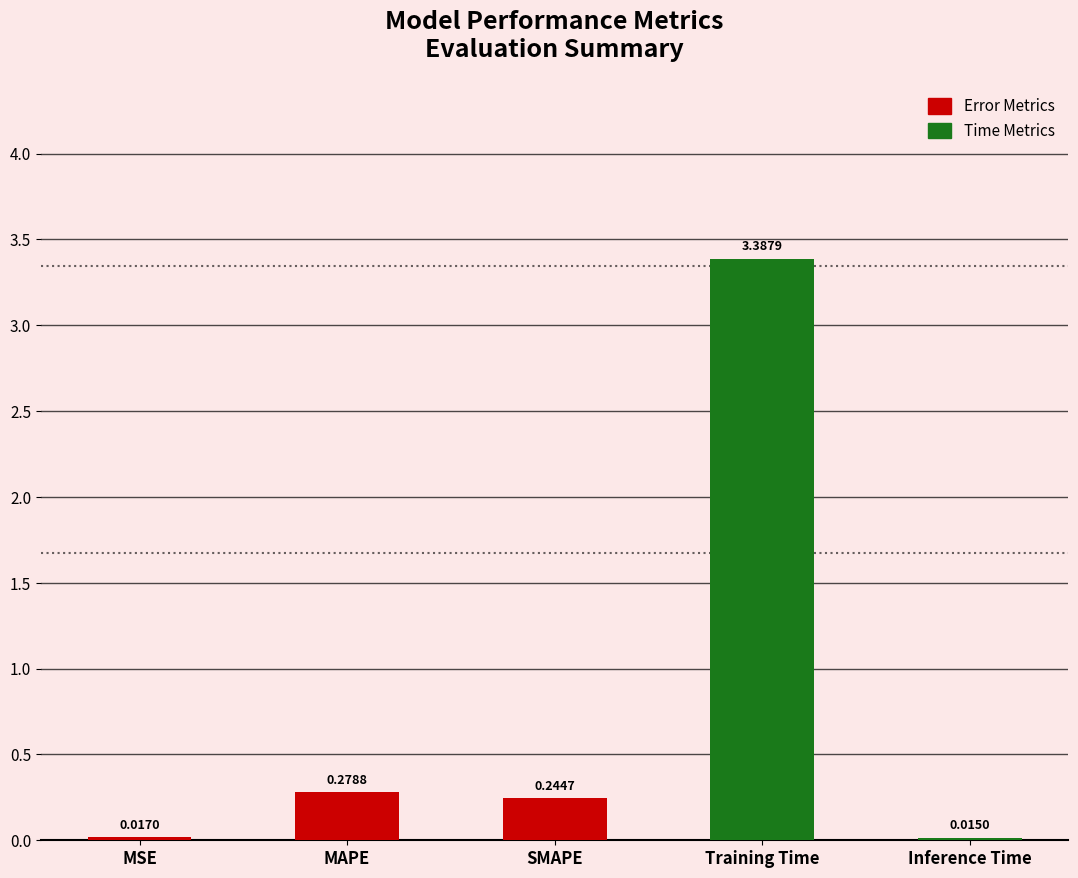

Which has a higher value, SMAPE or Training Time?

Training Time